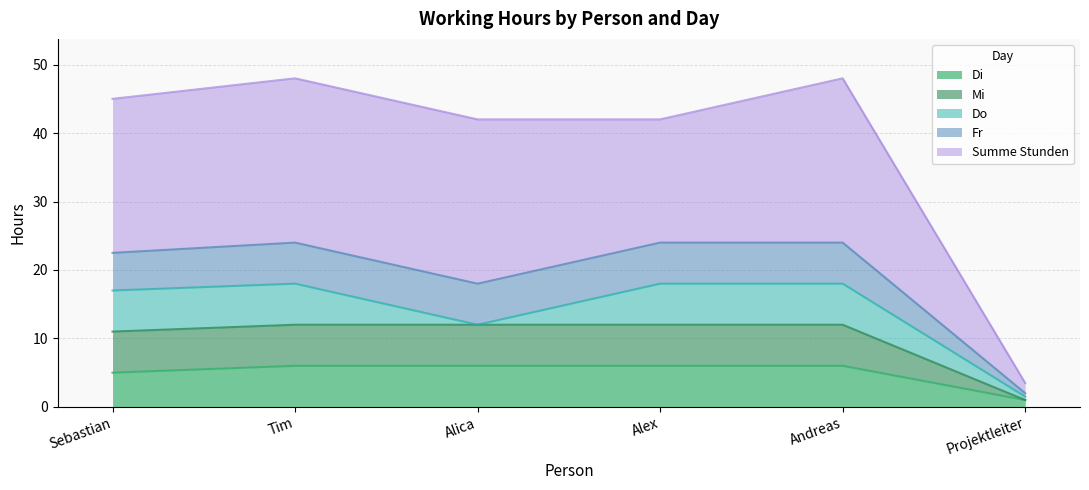

Which series changed the most between Tim and Andreas?

Di